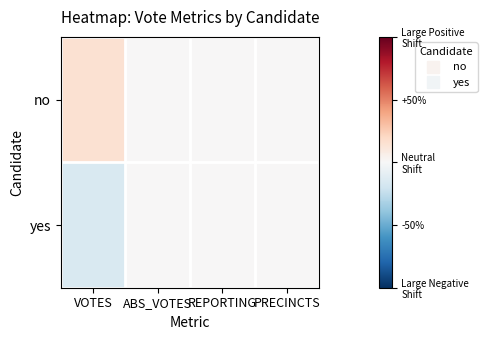

Rank the series by their maximum value, from lowest to highest.

yes, no